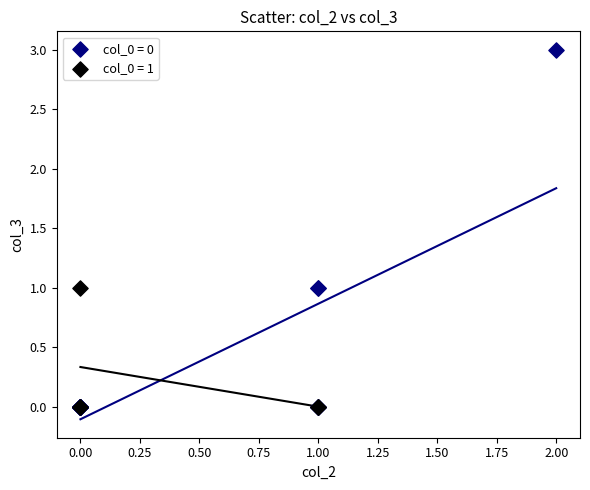

Which series contains the highest Y value?

col_0 = 0